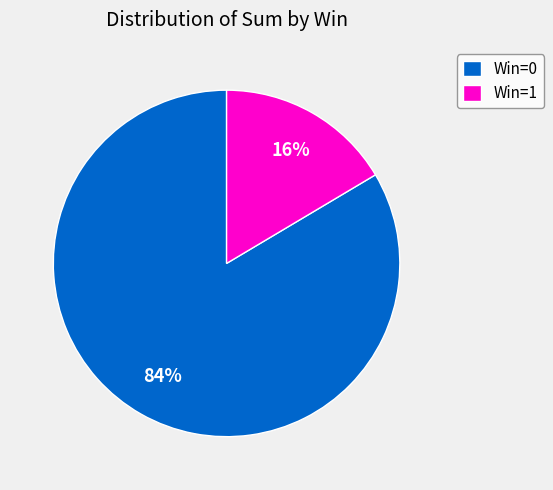

True or false: Win=0 accounts for 75% of the total.

False